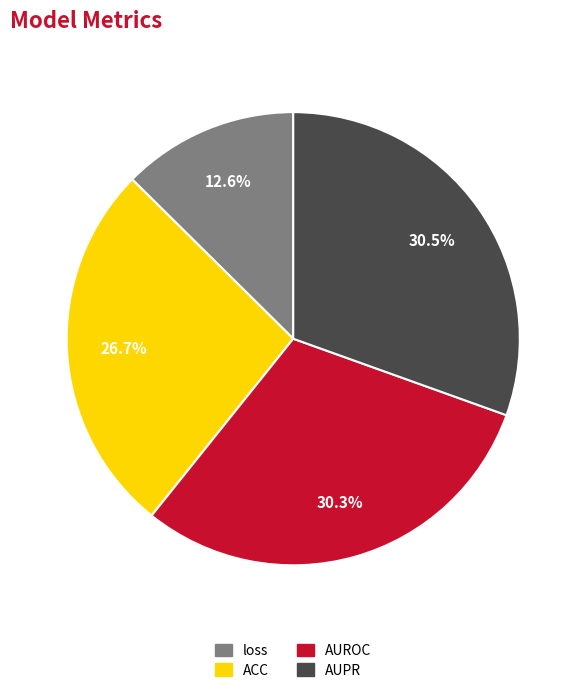

Is there a majority slice in this chart?

No